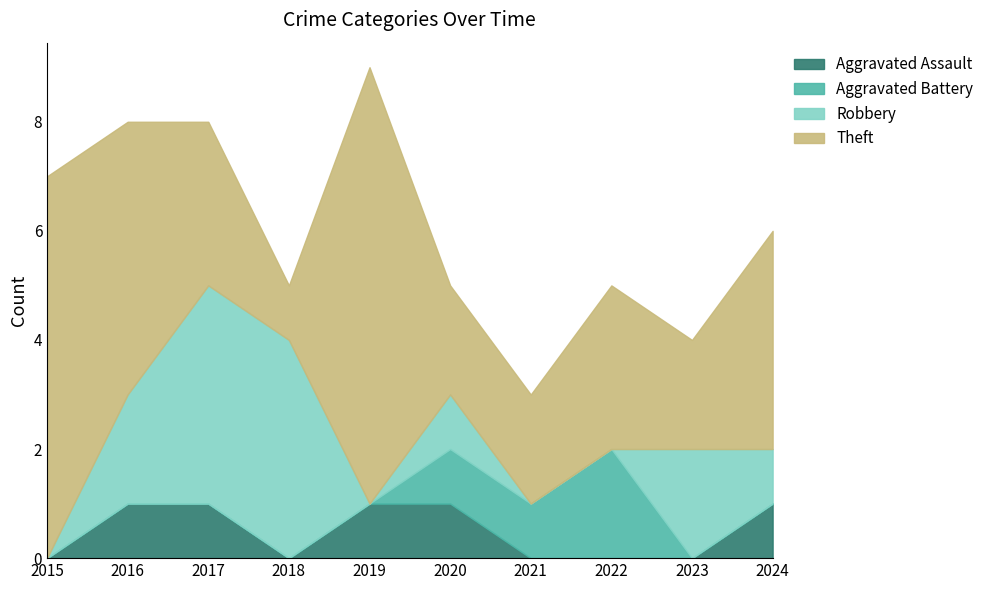

After their last crossing, which series has the higher values: Robbery or Aggravated Battery?

Robbery